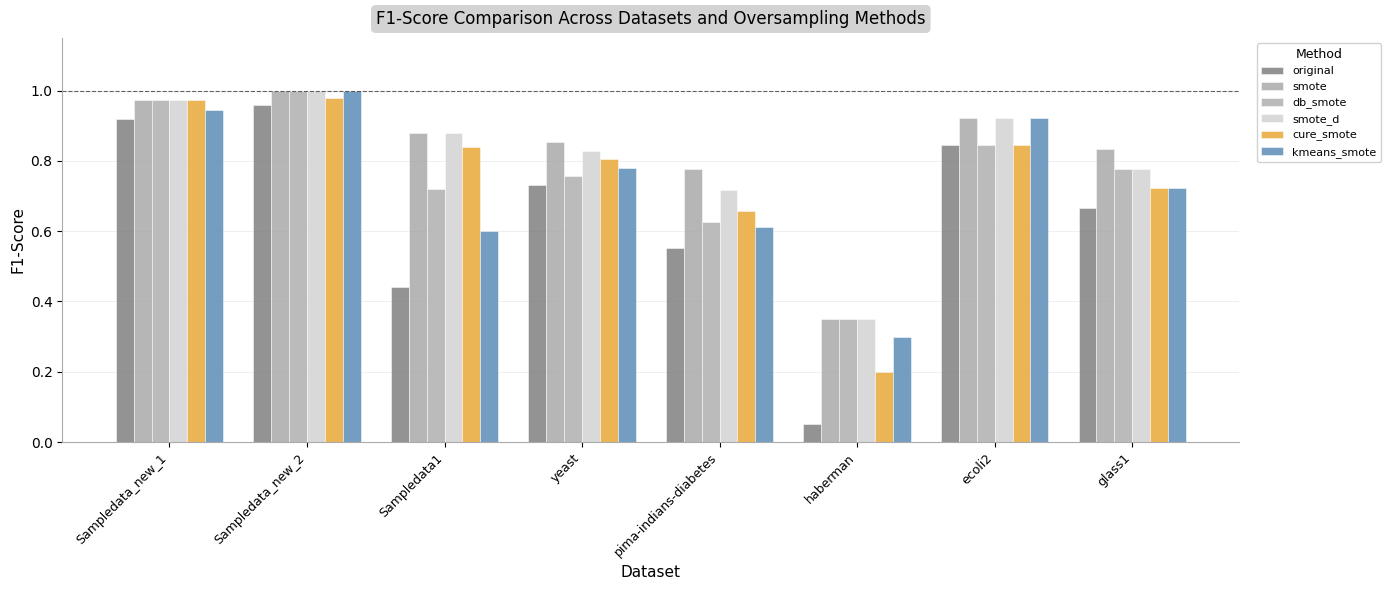

Count the number of data series in this chart.

6